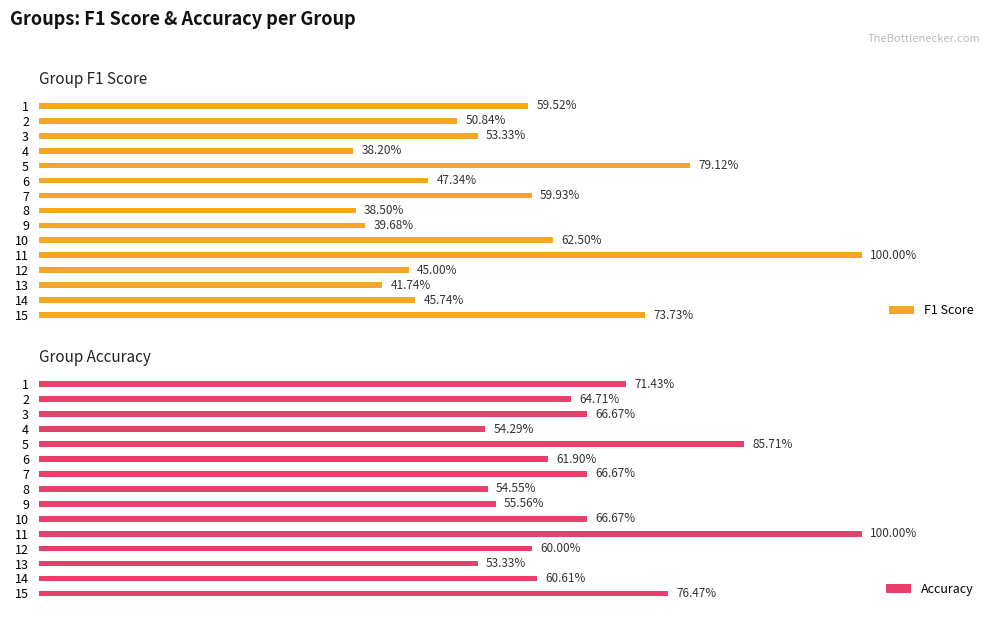

How many Accuracy values are between 0 and 1?

15